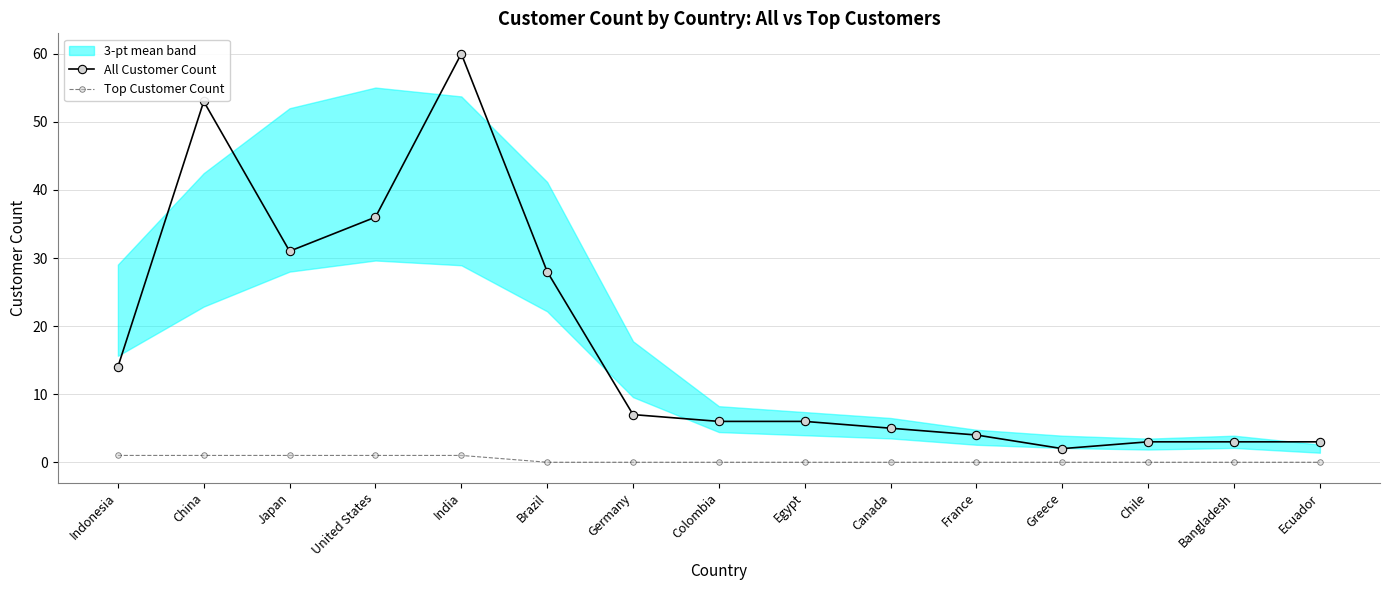

Reading left to right, what are all the values shown in this chart?

All Customer Count: Indonesia=14	China=53	Japan=31	United States=36	India=60	Brazil=28	Germany=7	Colombia=6	Egypt=6	Canada=5	France=4	Greece=2	Chile=3	Bangladesh=3	Ecuador=3
Top Customer Count: Indonesia=1	China=1	Japan=1	United States=1	India=1	Brazil=0	Germany=0	Colombia=0	Egypt=0	Canada=0	France=0	Greece=0	Chile=0	Bangladesh=0	Ecuador=0